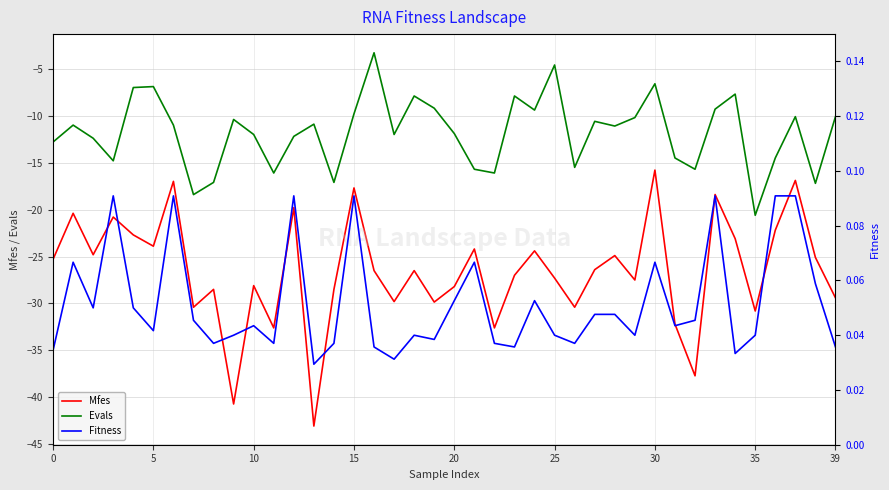

True or false: Mfes and Fitness cross at least once.

False